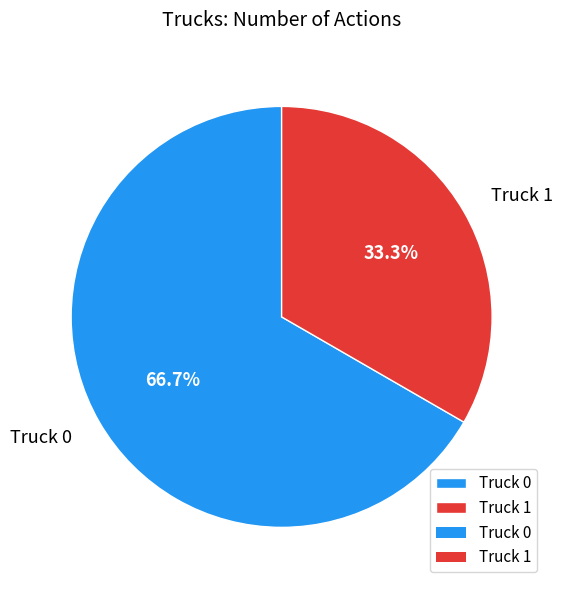

Is there a majority slice in this chart?

Yes